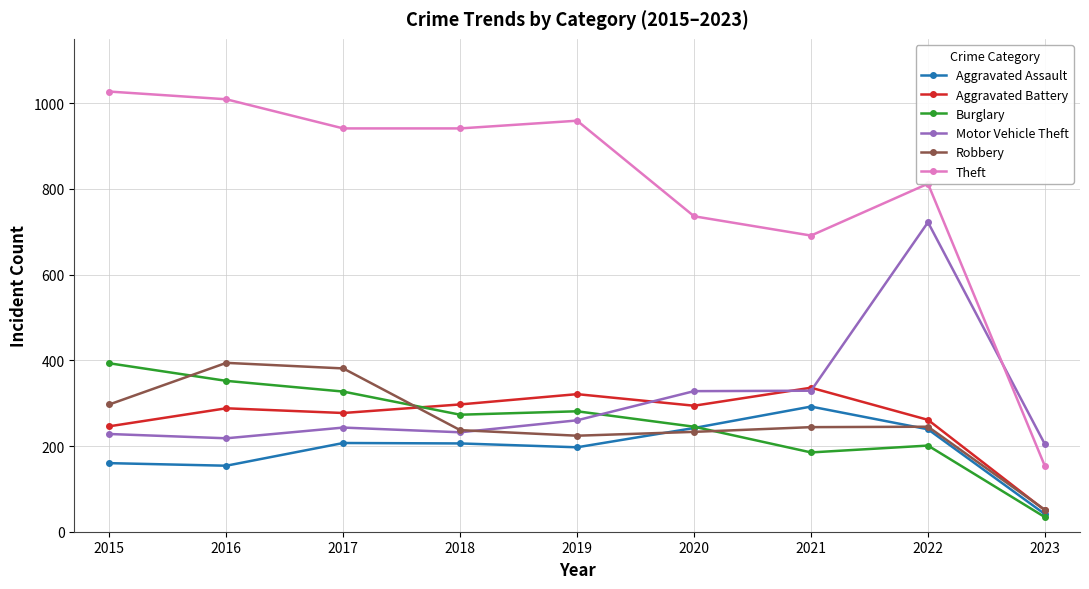

True or false: Motor Vehicle Theft has more than 1 points higher than both neighbors.

True